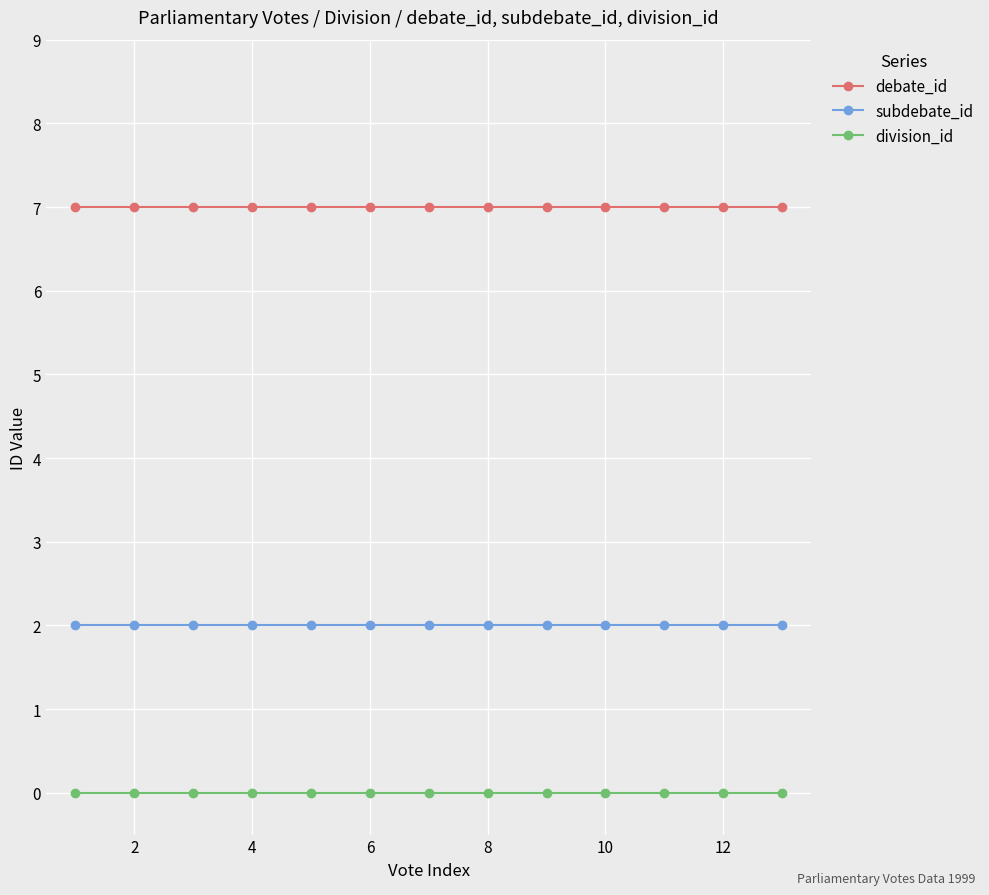

Which series has the largest total across all categories?

debate_id